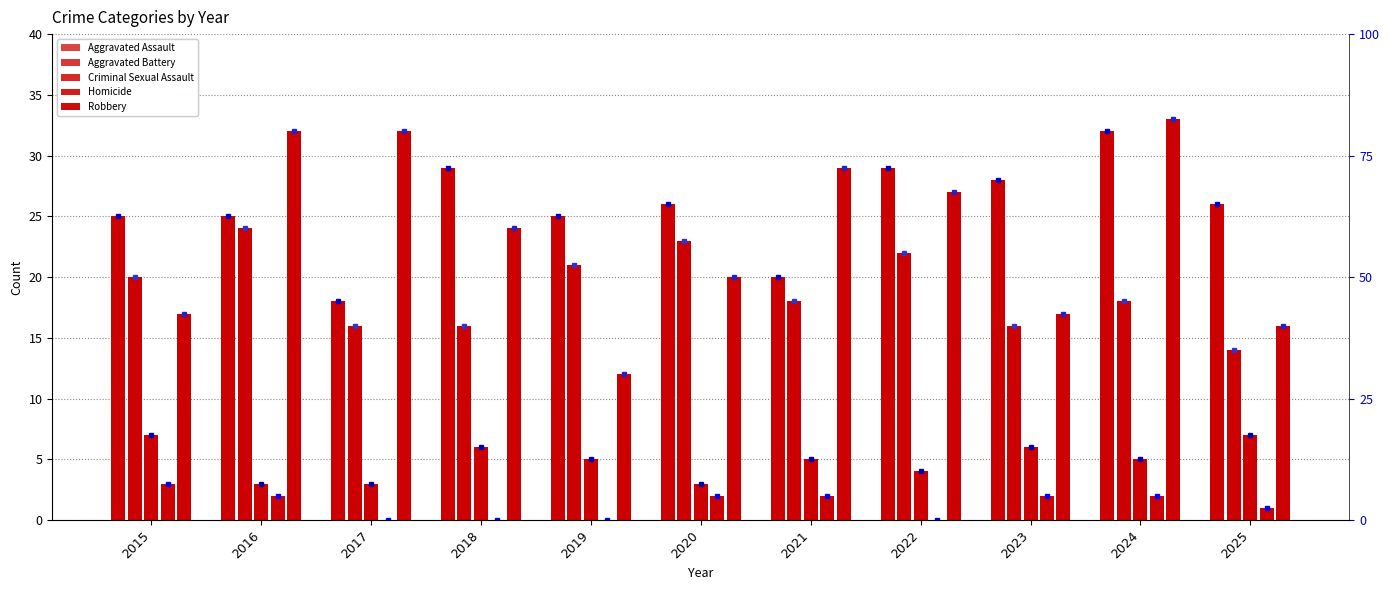

What is the difference between the Aggravated Assault values at 2022 and 2024?

3